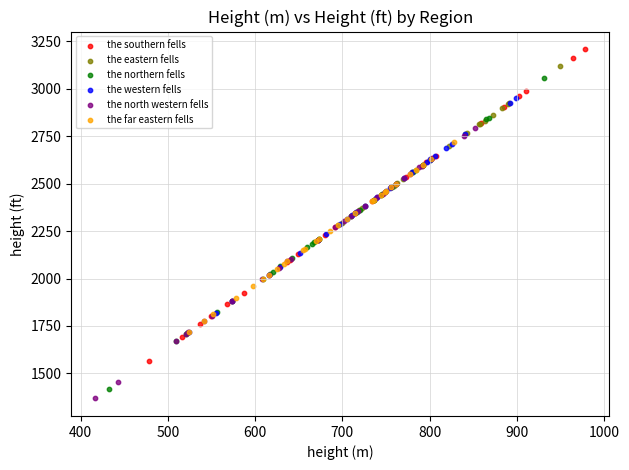

What are all the series names shown in the legend?

the southern fells, the eastern fells, the northern fells, the western fells, the north western fells, the far eastern fells